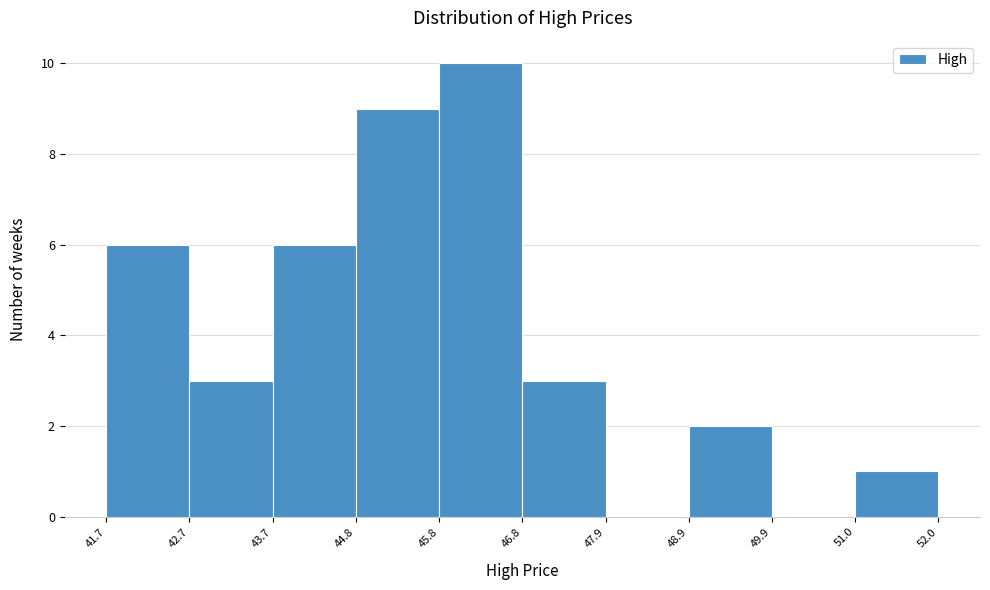

Reading left to right, list every bar in this chart as the range it spans on the x-axis followed by its height. The values are not printed on the chart, so give them approximately, as read against the axis.

41.7 to 42.7: 6
42.7 to 43.7: 3
43.7 to 44.8: 6
44.8 to 45.8: 9
45.8 to 46.8: 10
46.8 to 47.9: 3
47.9 to 48.9: 0
48.9 to 49.9: 2
49.9 to 51.0: 0
51.0 to 52.0: 1